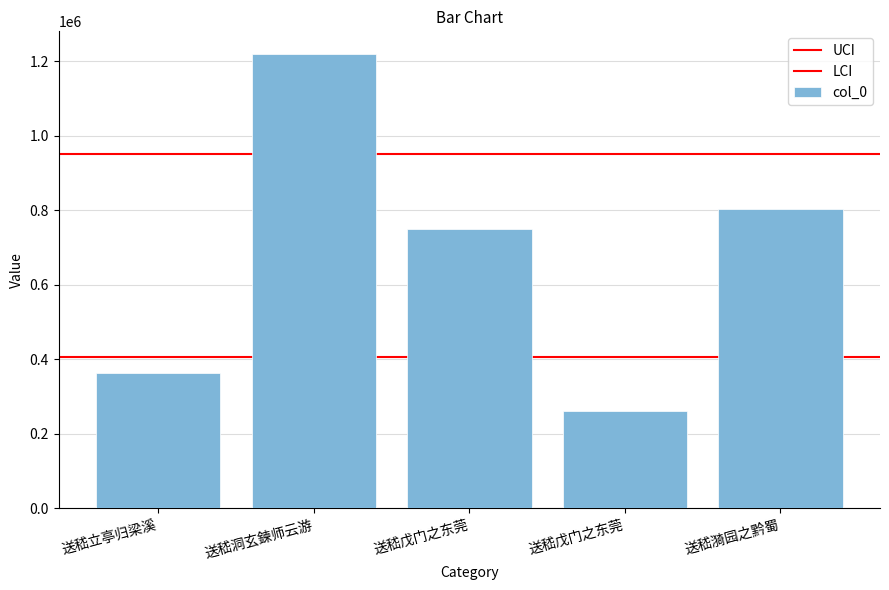

List the labels in order of value, smallest first.

送嵇戊门之东莞, 送嵇立亭归梁溪, 送嵇戊门之东莞, 送嵇漪园之黔蜀, 送嵇洞玄鍊师云游